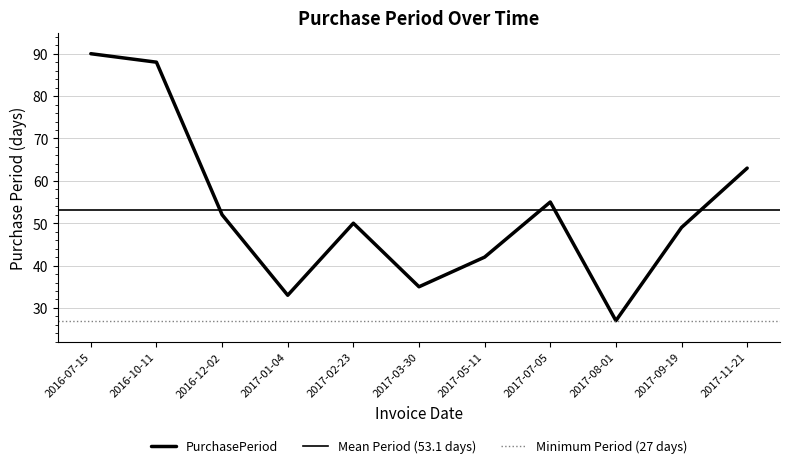

What is the maximum value shown in the chart?

90